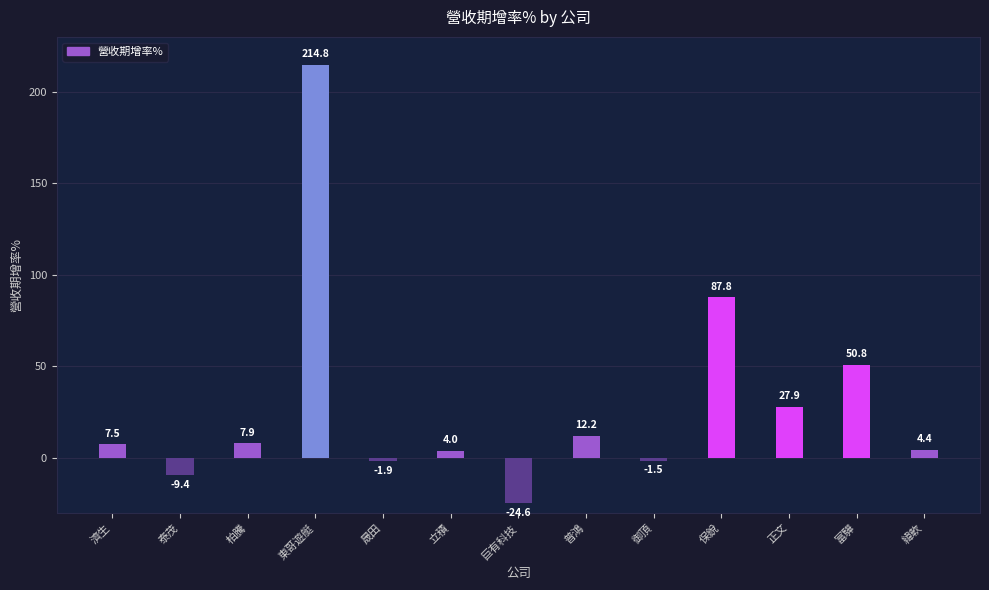

Count the number of categories in the chart.

13